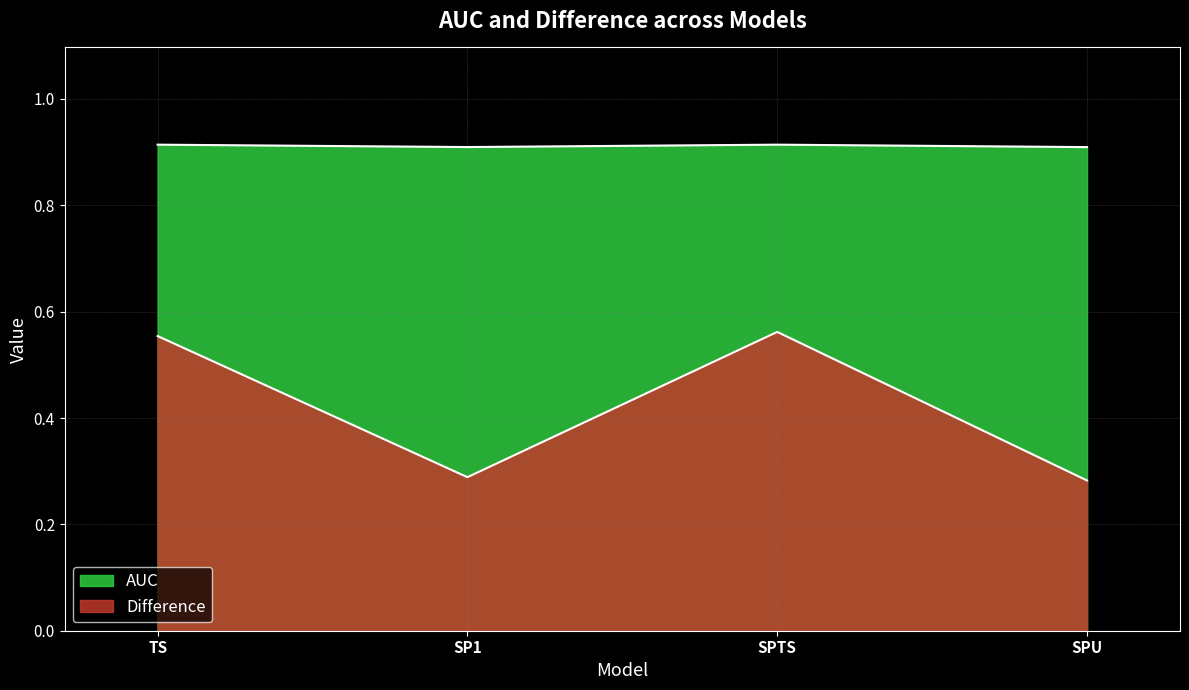

How many lines are shown in the chart?

2